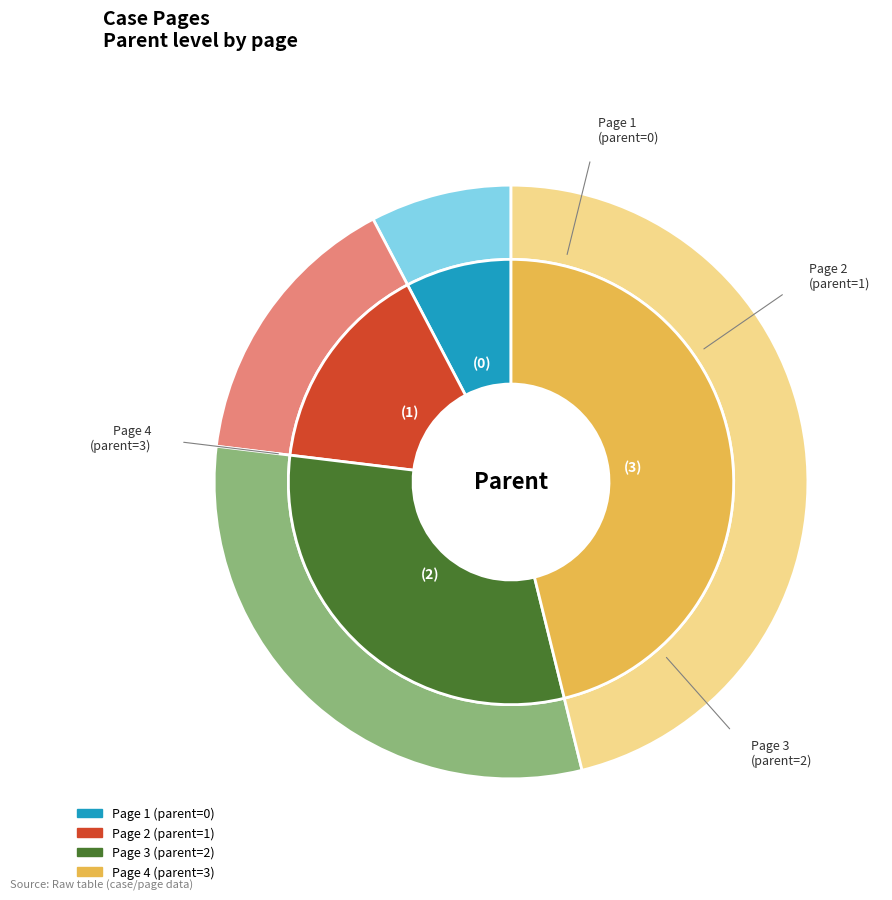

What portion of the pie excludes 4?

50.0%